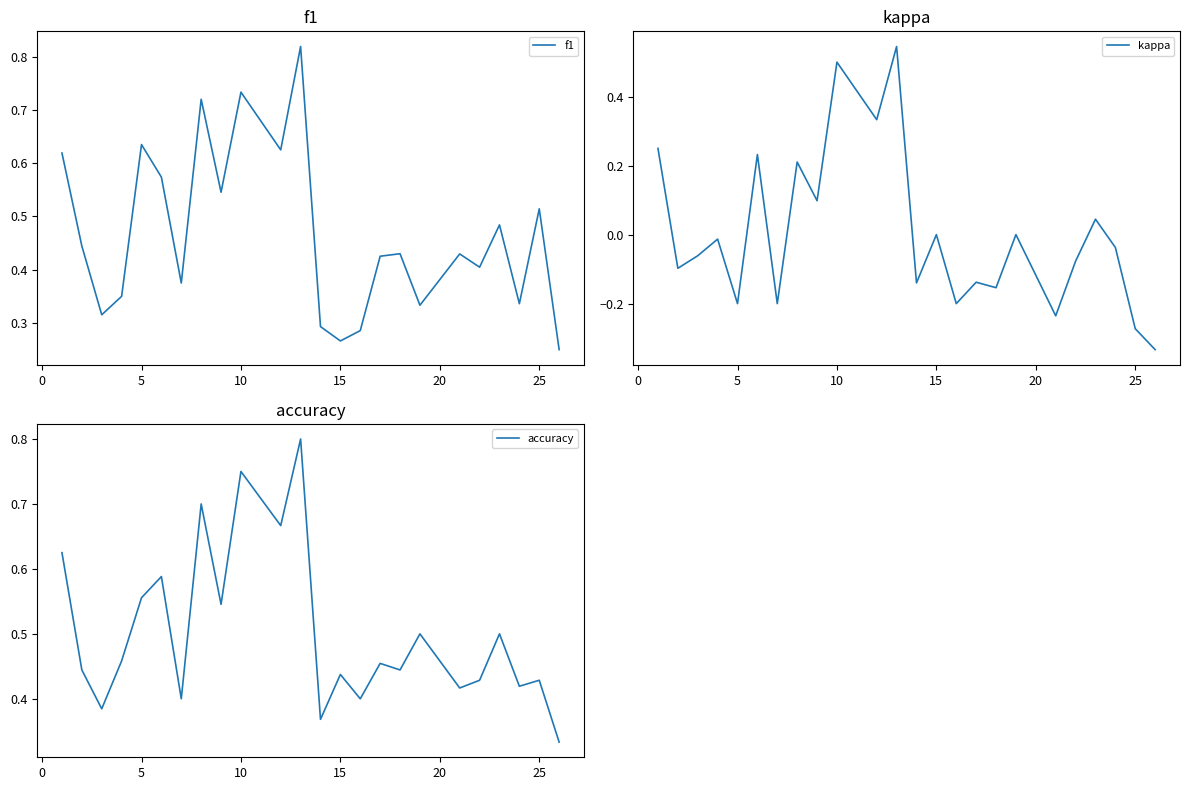

The value of kappa at 10 is 0.5. True or false?

True